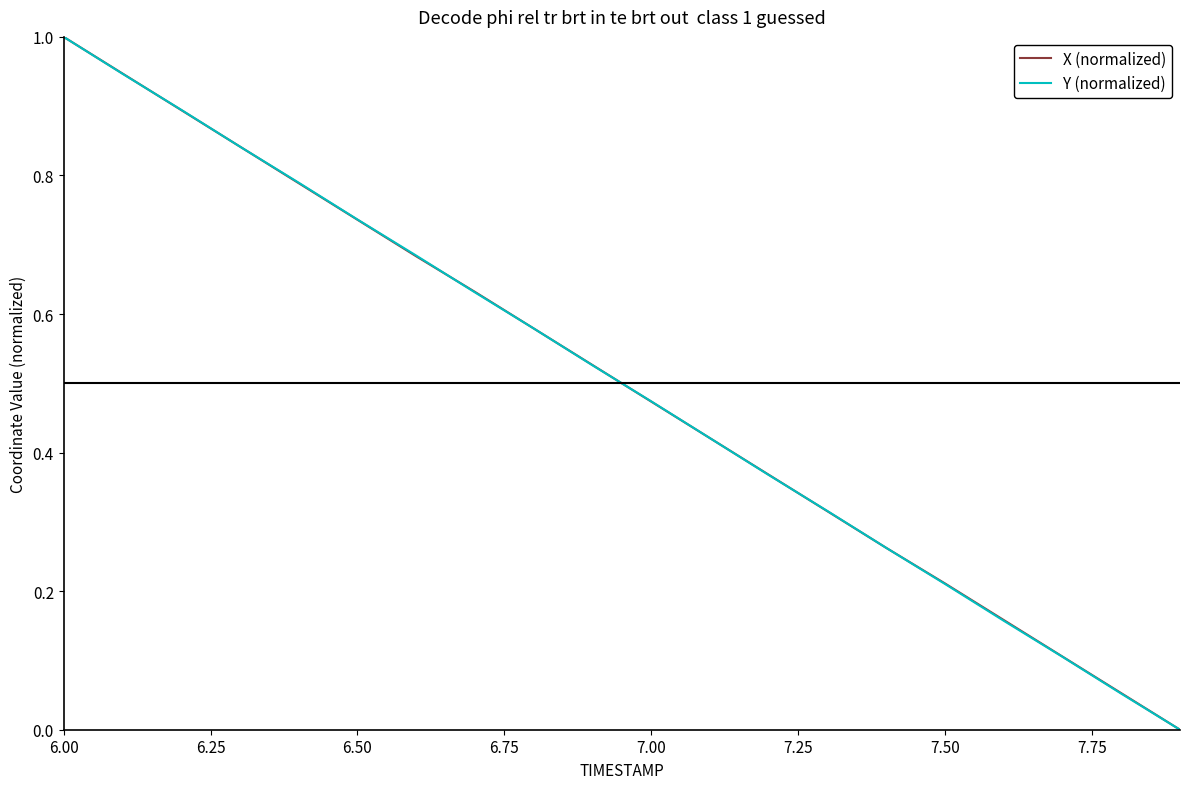

What is the highest value of the Y (normalized) series?

1.0